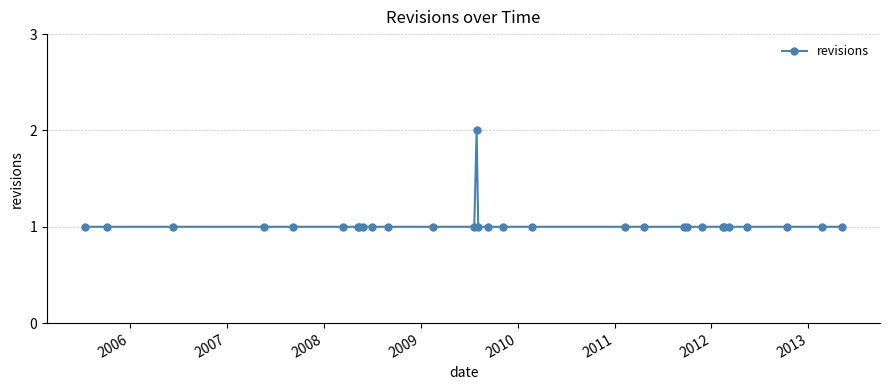

True or false: the data has more than 0 interior local peaks.

True